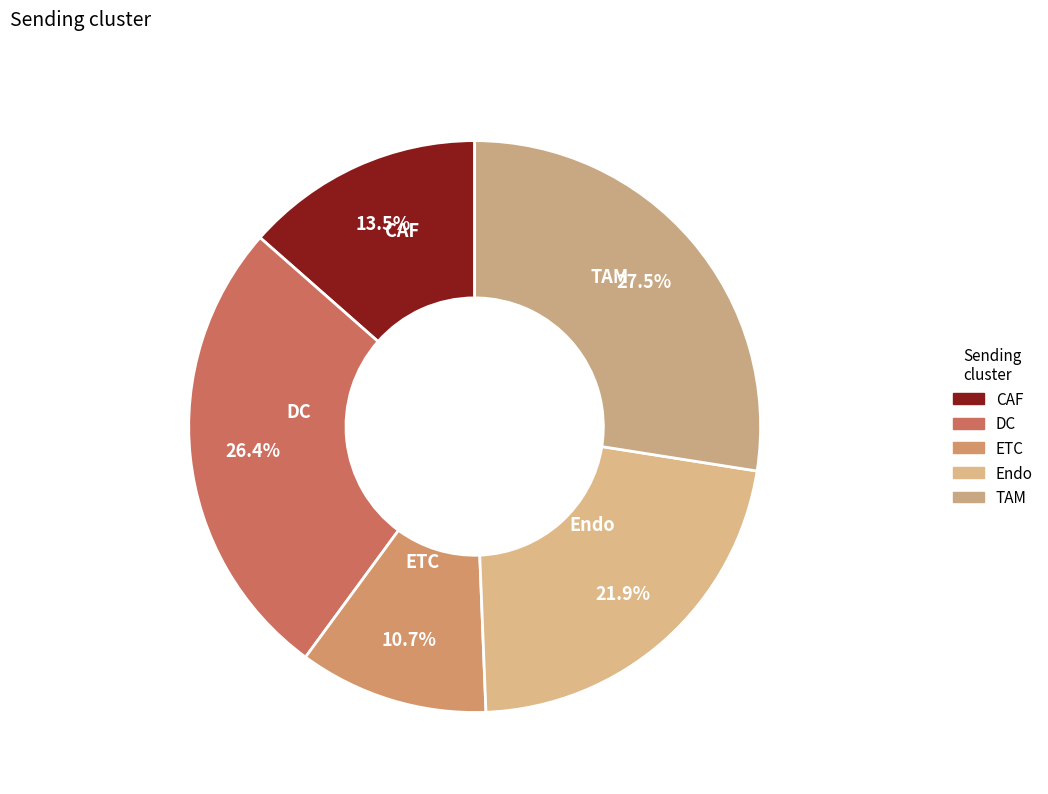

What is the total percentage of CAF and TAM?

41.0%